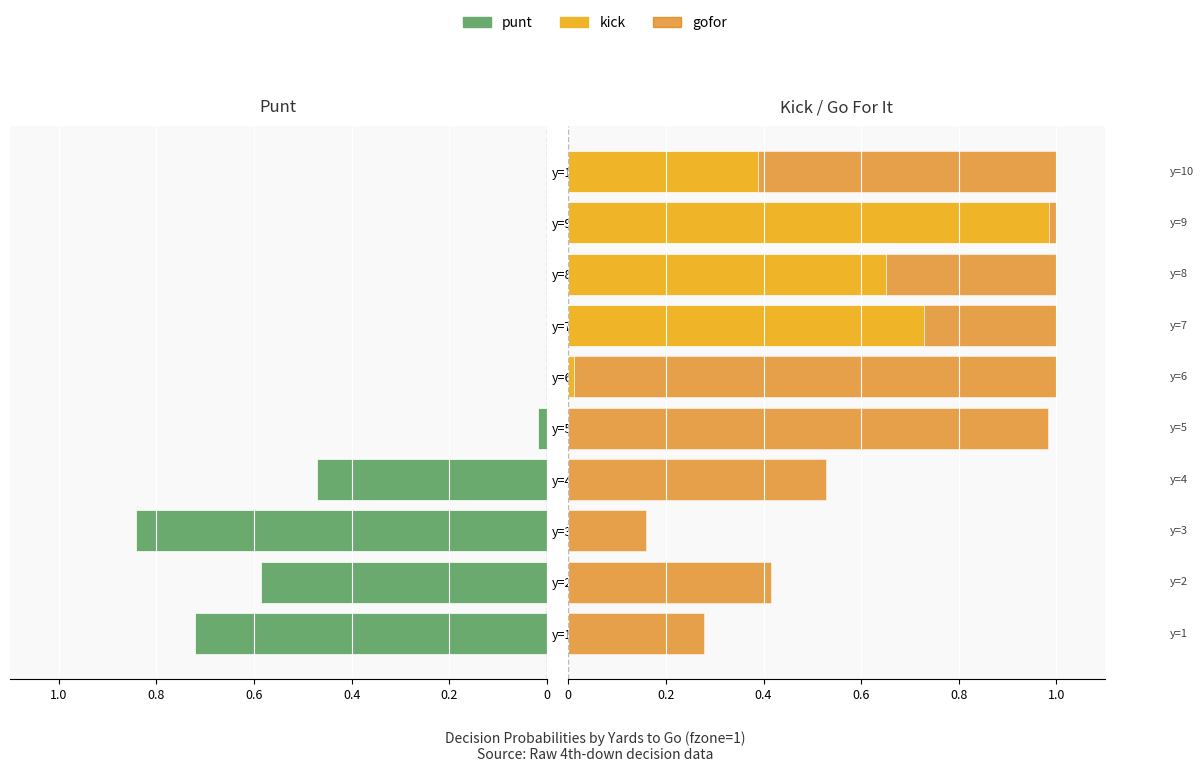

What is the difference between the maximum and minimum values in the gofor series?

1.0